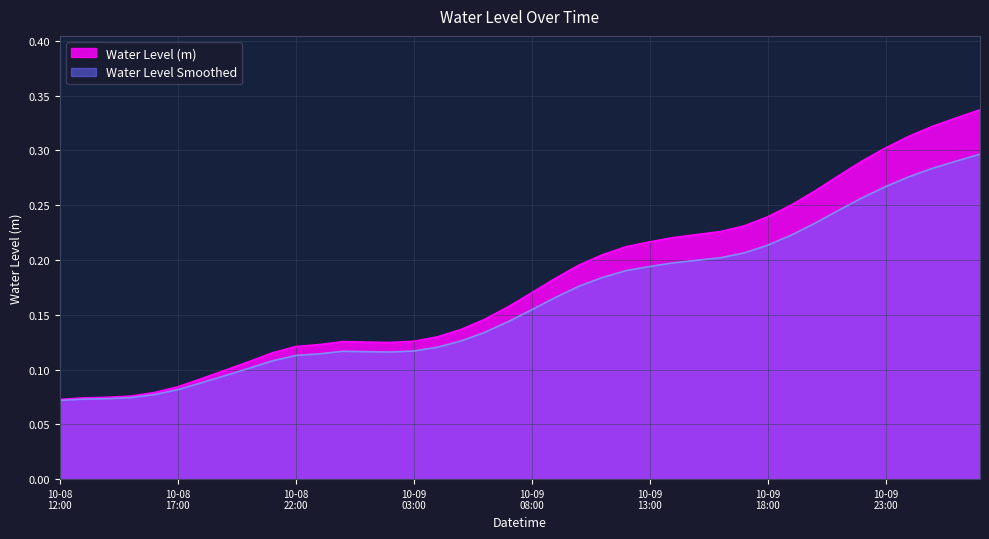

Does the chart display data point markers on the line(s)?

No